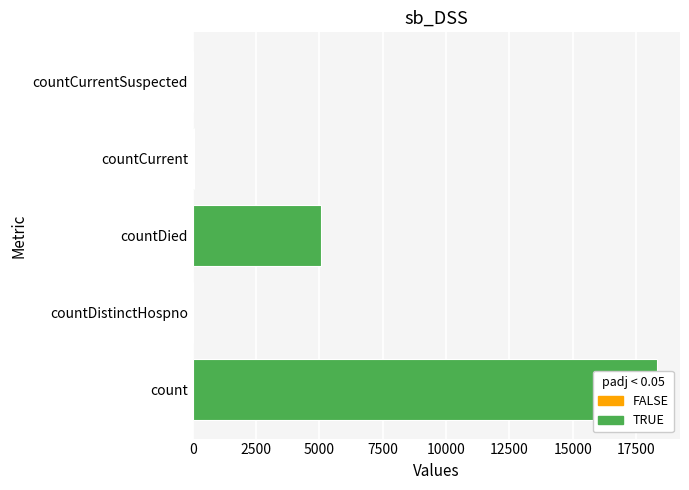

True or false: the data shows 10916 at count.

False